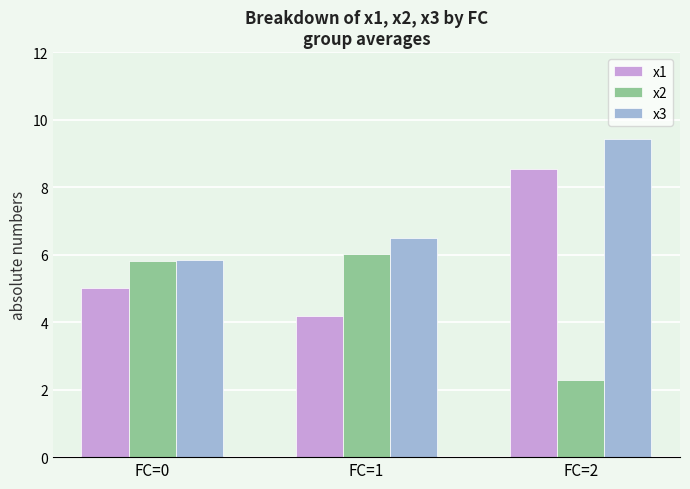

What is the value of the x3 bar at the 3rd from the left?

9.4